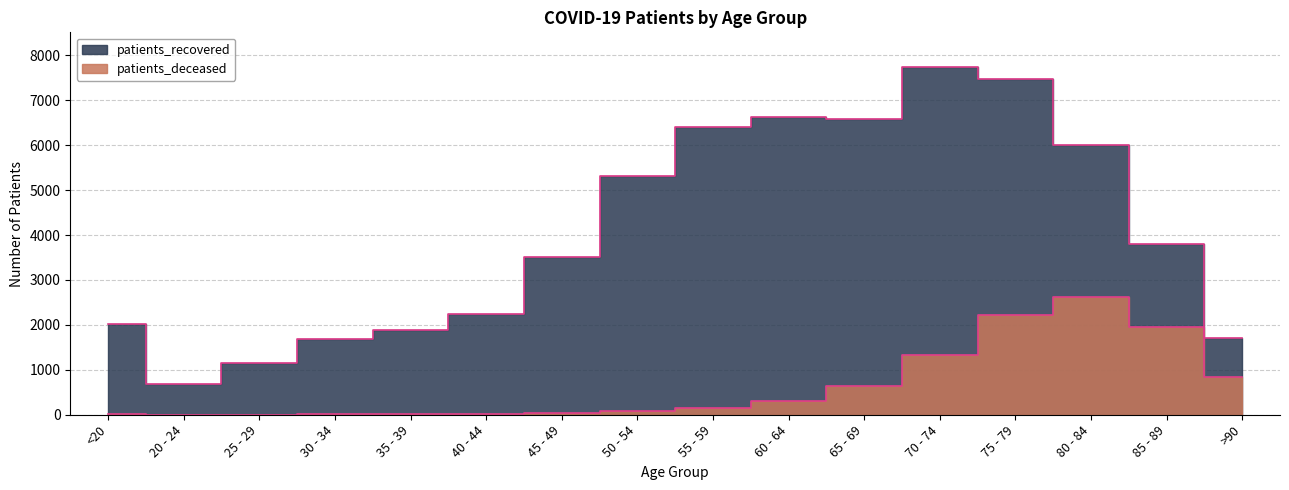

What is the sum of all patients_deceased values?

10220